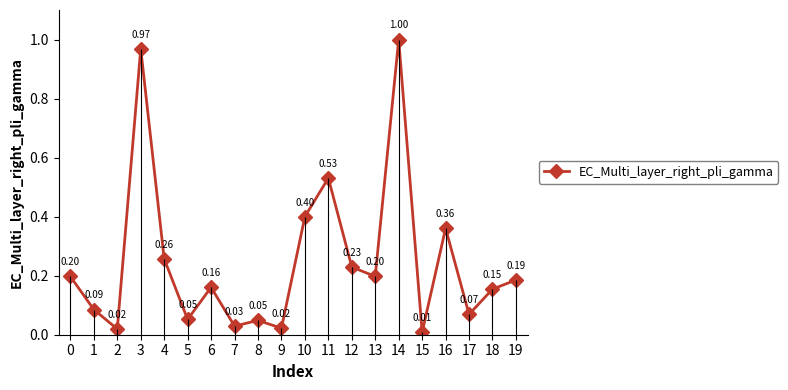

How many categories are shown in the chart?

20